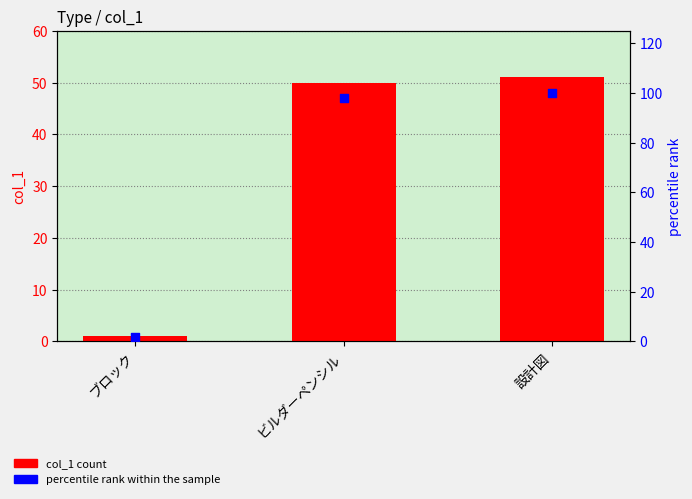

Which series reaches the minimum Y coordinate?

col_1